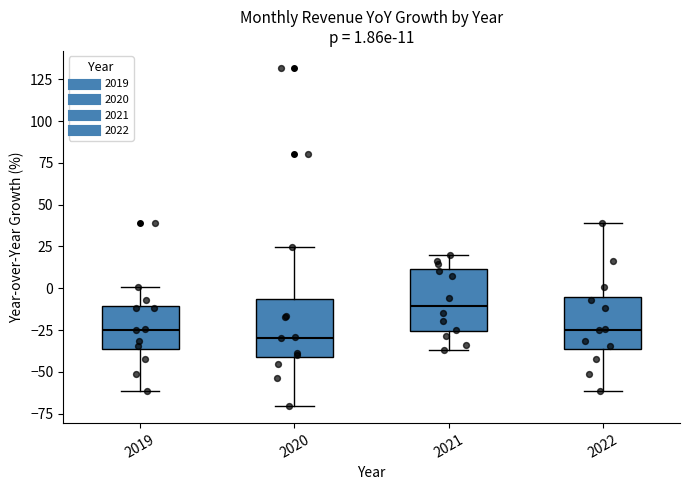

Which box's median line is the highest?

2021